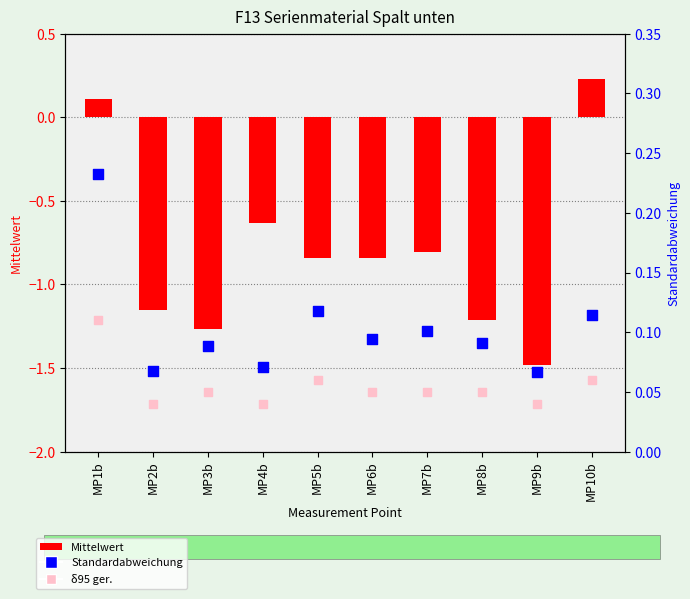

Which series contains the highest Y value?

Standardabweichung